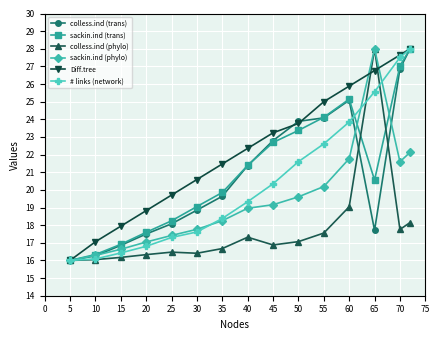

What is the difference between the maximum and minimum values in the colless.ind (phylo) series?

12.0